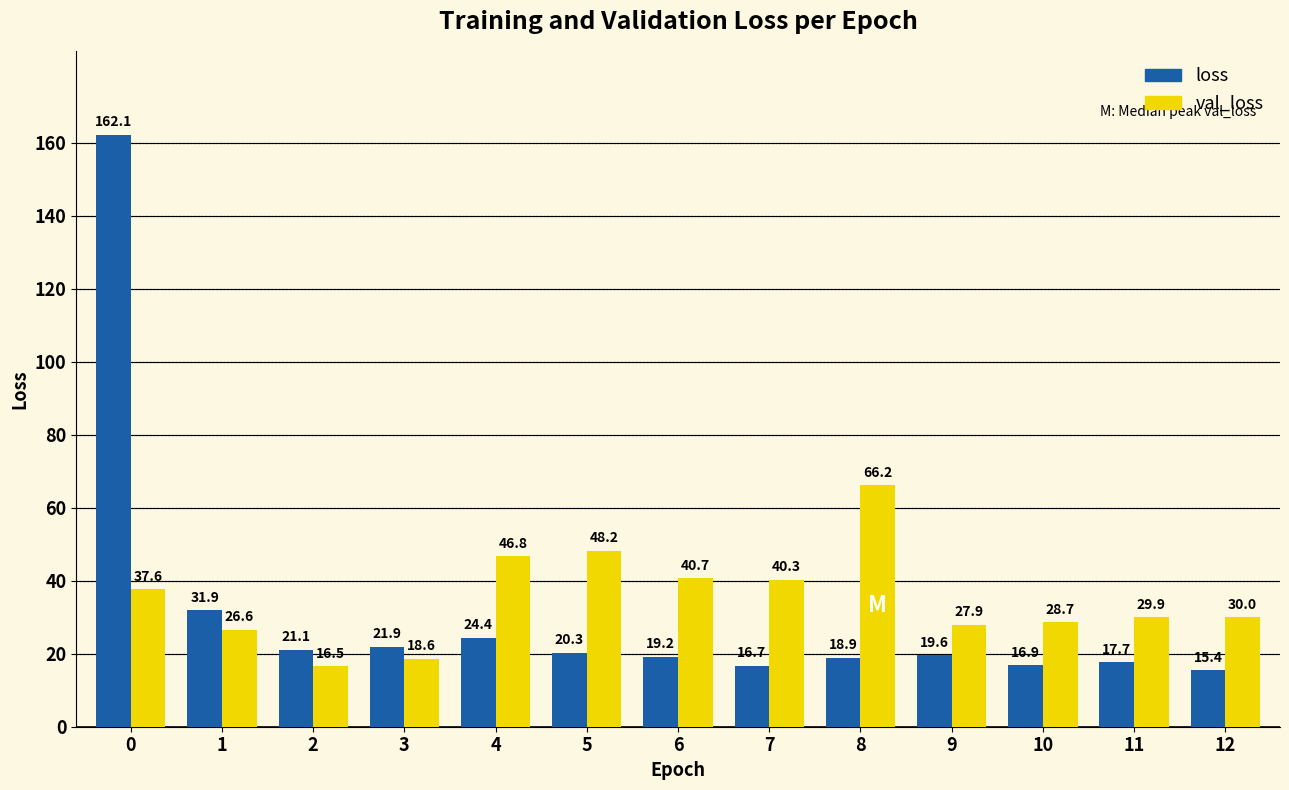

Rank the categories by loss value from lowest to highest.

12, 7, 10, 11, 8, 6, 9, 5, 2, 3, 4, 1, 0